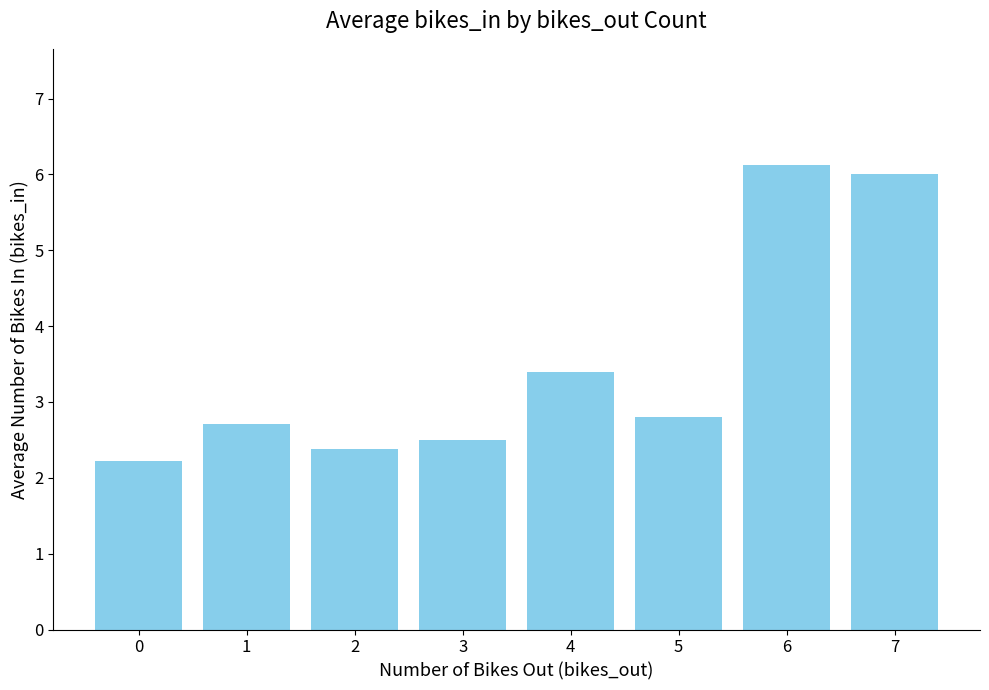

What is the difference between the second highest and second lowest values?

3.6